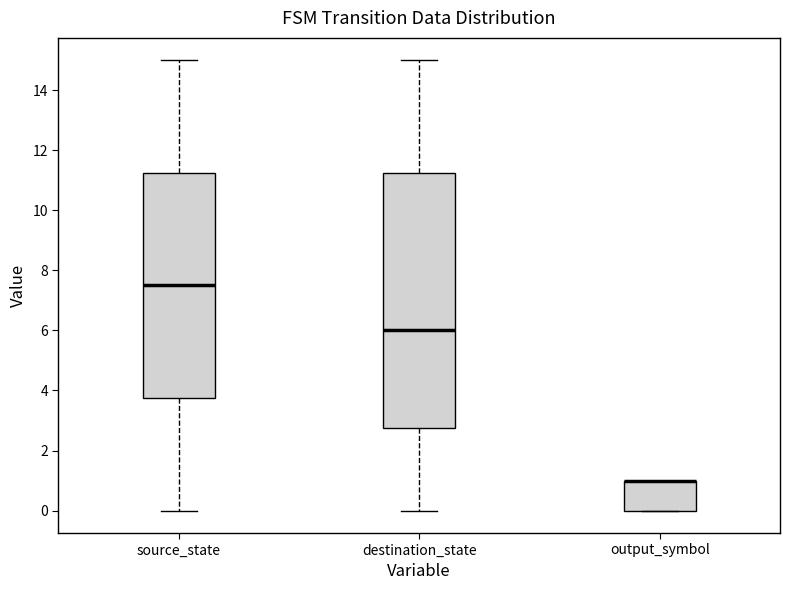

Reading left to right, transcribe this box plot: for each box, give where its median line is, the range the box spans, and where its two whiskers end, as read against the y-axis. The values are not printed on the chart, so give them approximately, as read against the axis.

source_state: median 7.6, box 3.8 to 11.2, whiskers 0.0 to 15.0
destination_state: median 6.0, box 2.8 to 11.2, whiskers 0.0 to 15.0
output_symbol: median 1.0 (drawn on the box's upper edge), box 0.0 to 1.0, whiskers 0.0 to 1.0